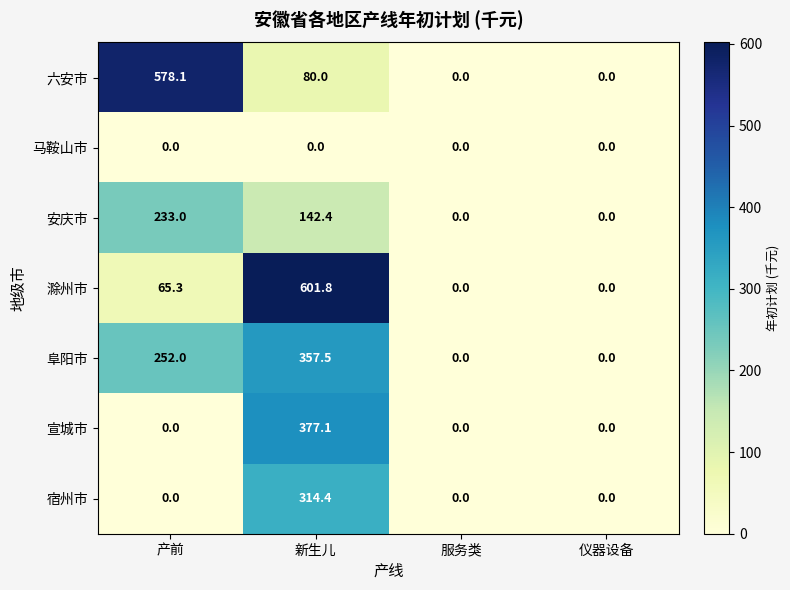

At how many categories does at least one series exceed 57?

2